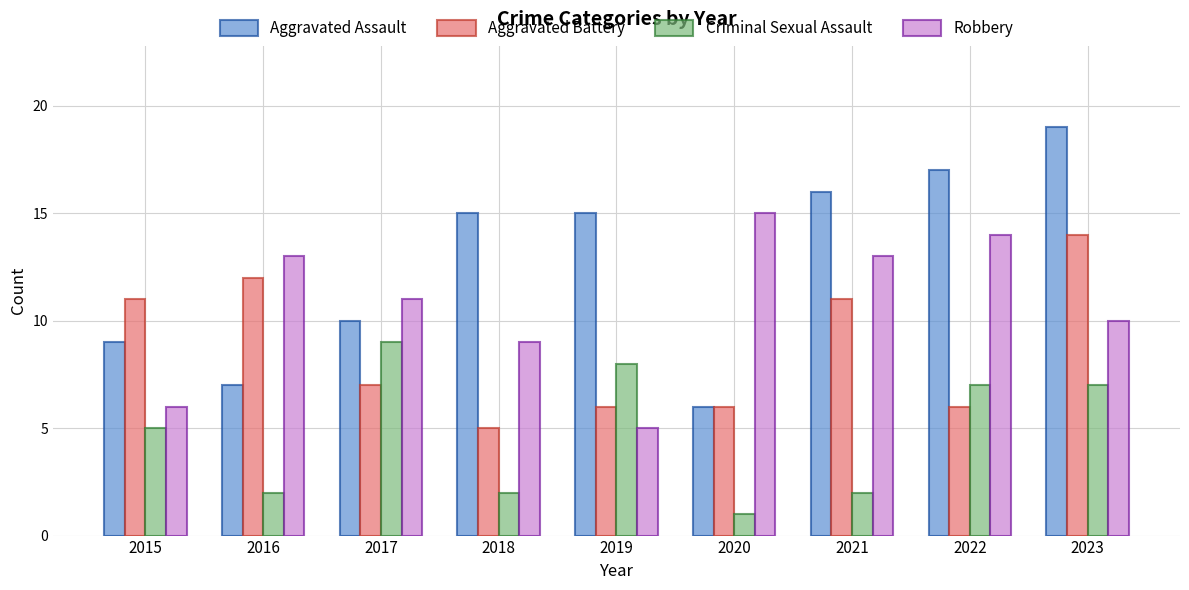

Reading right to left, list all the values displayed in this chart.

Aggravated Assault: 19	17	16	6	15	15	10	7	9
Aggravated Battery: 14	6	11	6	6	5	7	12	11
Criminal Sexual Assault: 7	7	2	1	8	2	9	2	5
Robbery: 10	14	13	15	5	9	11	13	6